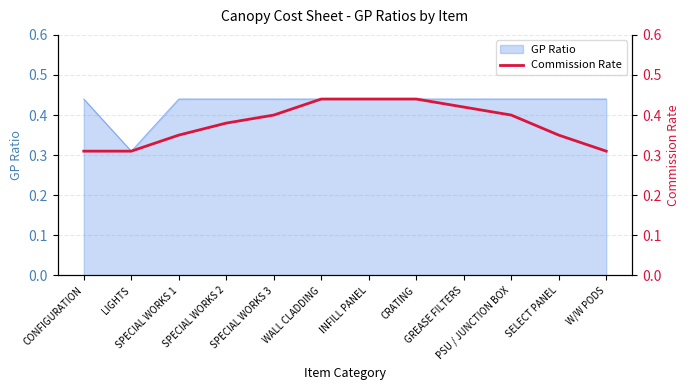

The chart shows a value of 0.6 at WALL CLADDING. True or false?

False